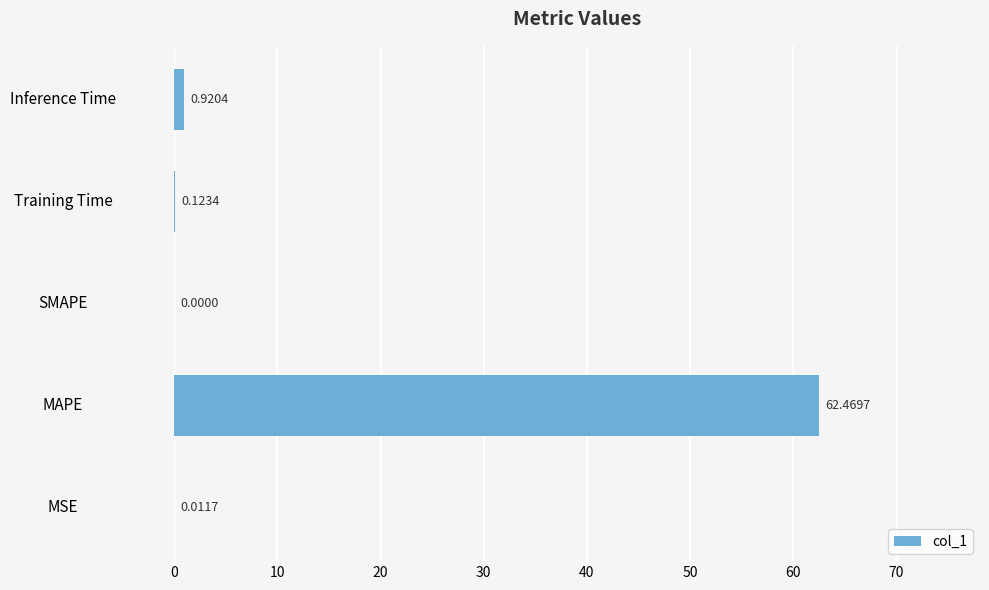

At which label is the value closest to 31?

Inference Time